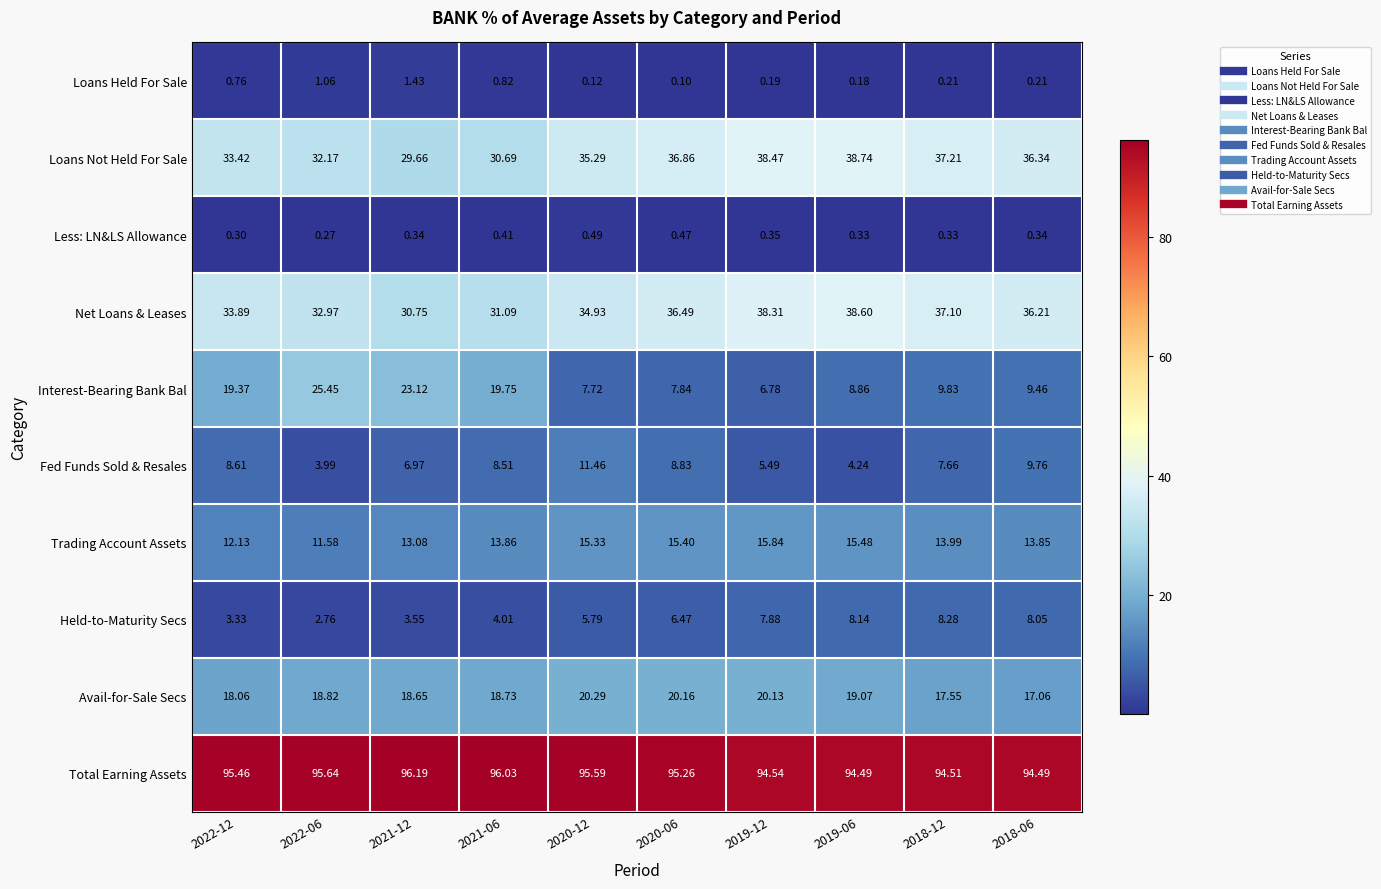

List the series in order of their peak value, lowest first.

Less: LN&LS Allowance, Loans Held For Sale, Held-to-Maturity Secs, Fed Funds Sold & Resales, Trading Account Assets, Avail-for-Sale Secs, Interest-Bearing Bank Bal, Net Loans & Leases, Loans Not Held For Sale, Total Earning Assets